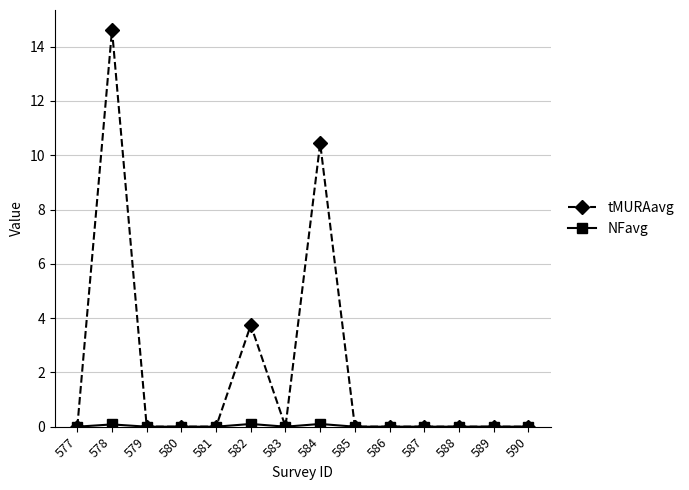

What is the maximum value shown in the chart?

14.6